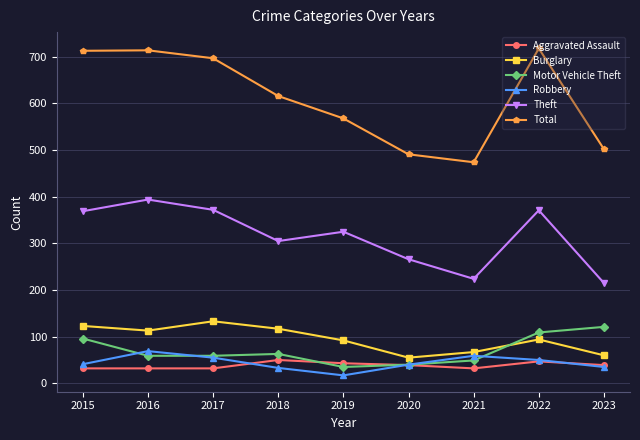

What is the value of the Robbery point at the 7th from the left?

59